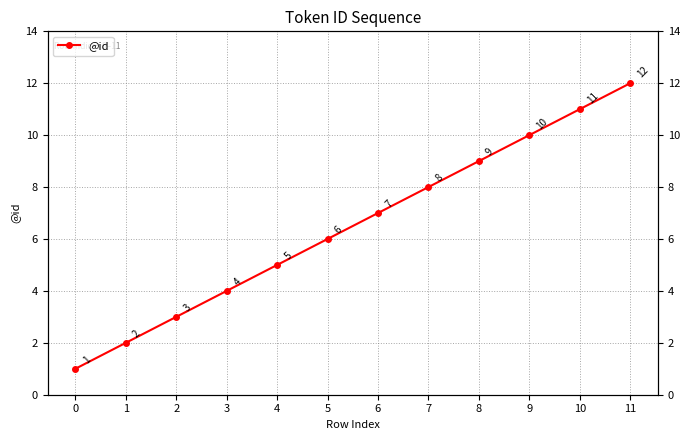

Is it true that the value at 9 is 15?

False